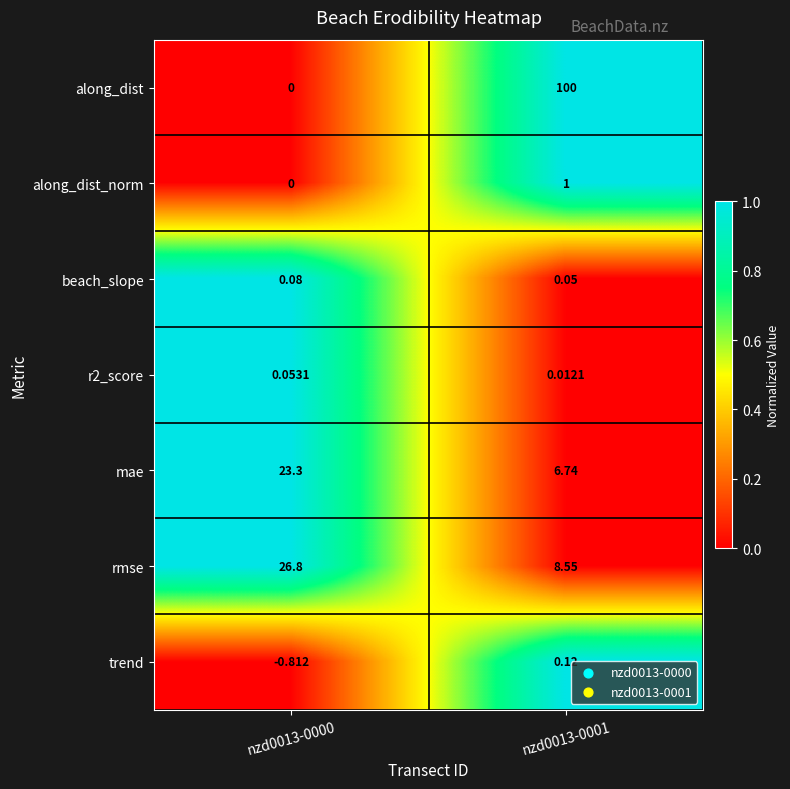

Which series changed the most between nzd0013-0000 and nzd0013-0001?

along_dist